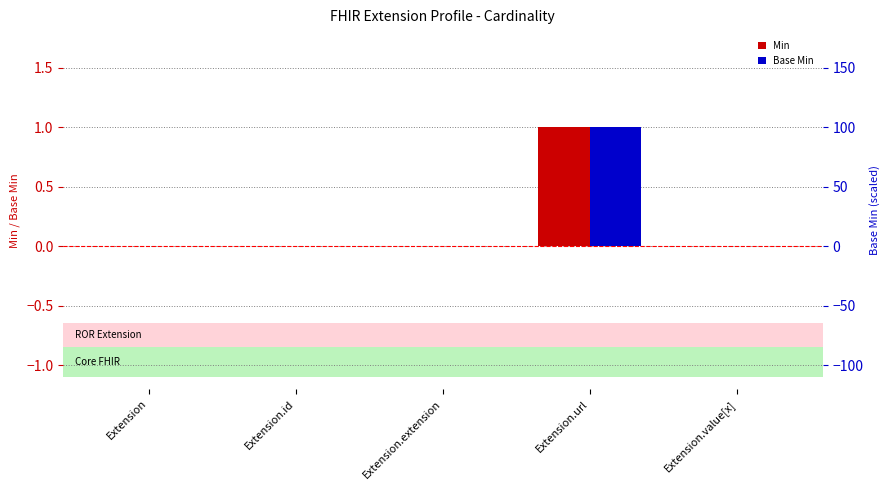

Reading left to right, list all the values displayed in this chart.

Min: Extension=0	Extension.id=0	Extension.extension=0	Extension.url=1	Extension.value[x]=0
Base Min: Extension=0	Extension.id=0	Extension.extension=0	Extension.url=1	Extension.value[x]=0